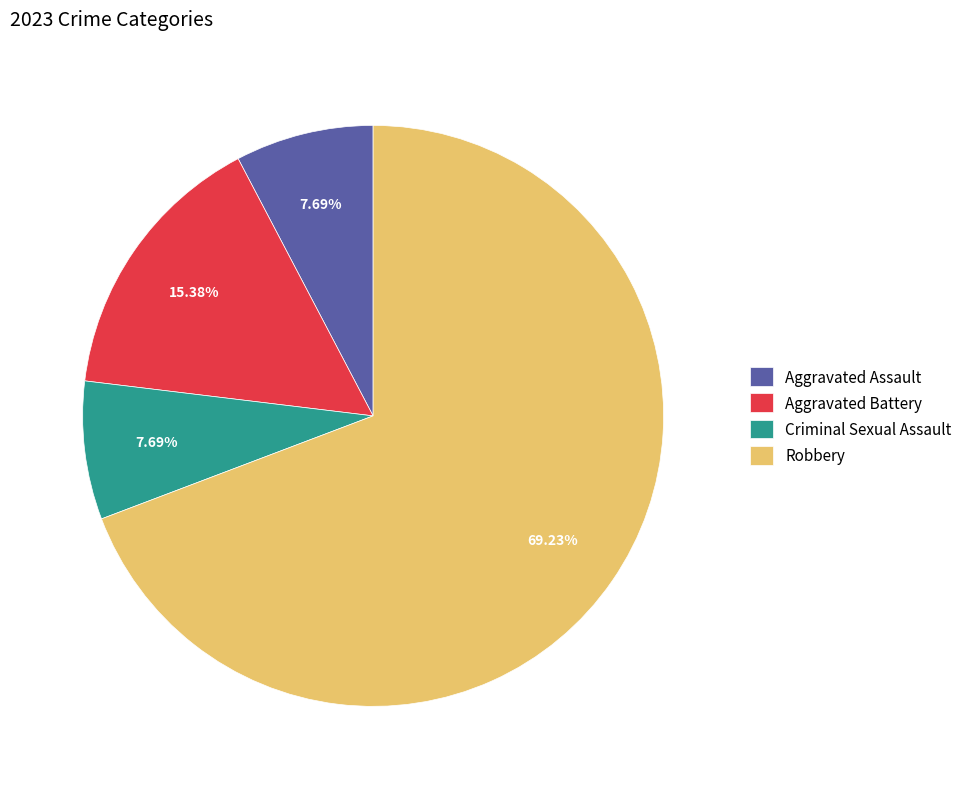

Which slice is the largest?

Robbery